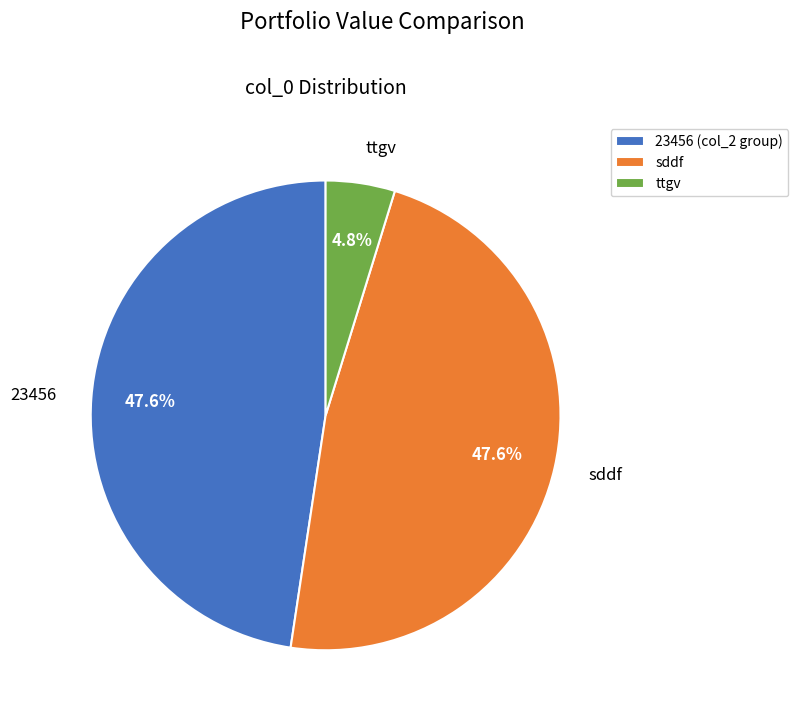

Which slice is the smallest?

ttgv